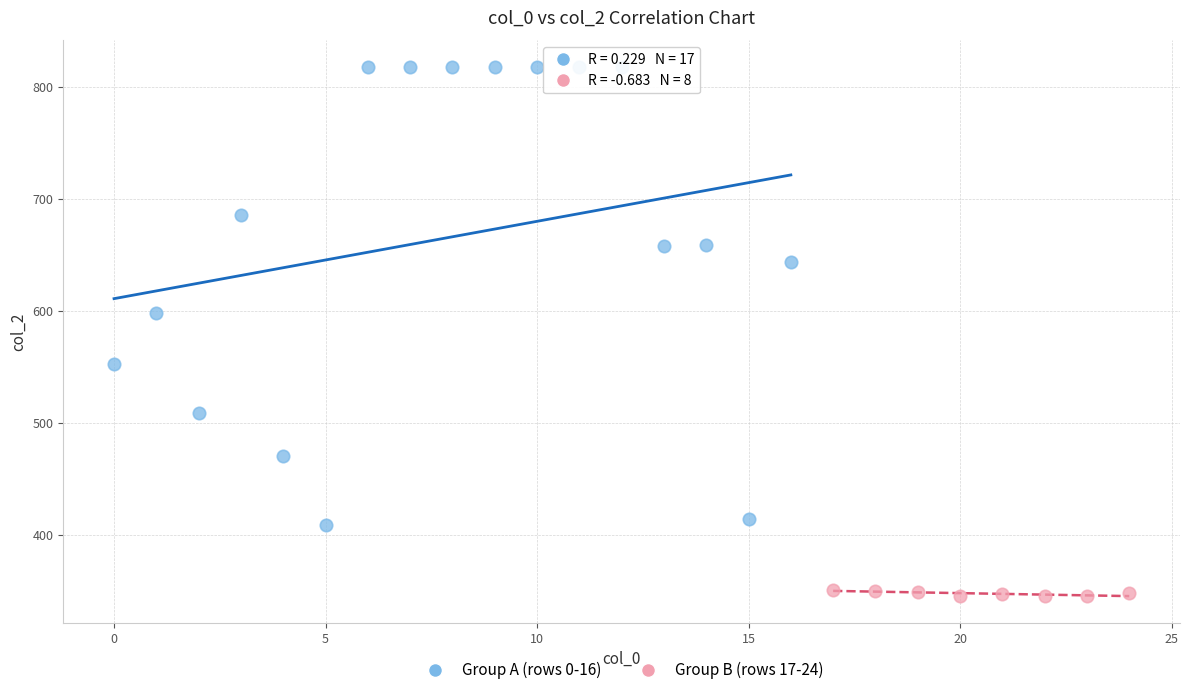

Which series contains the lowest Y value?

Group B (rows 17-24)